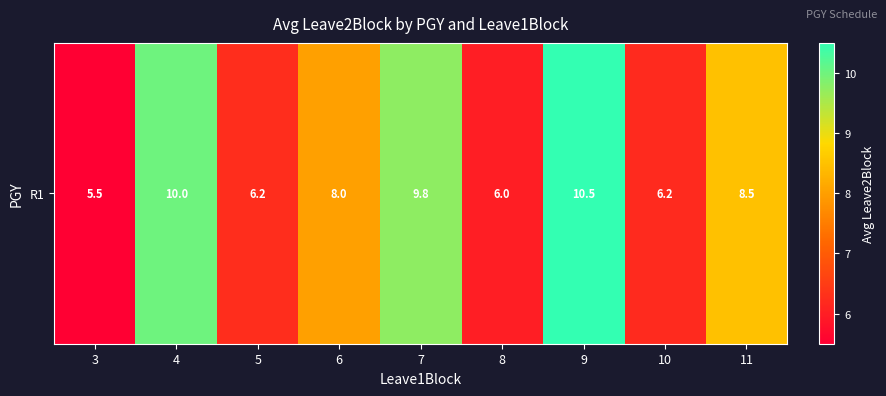

Which has a higher value, 5 or 3?

5